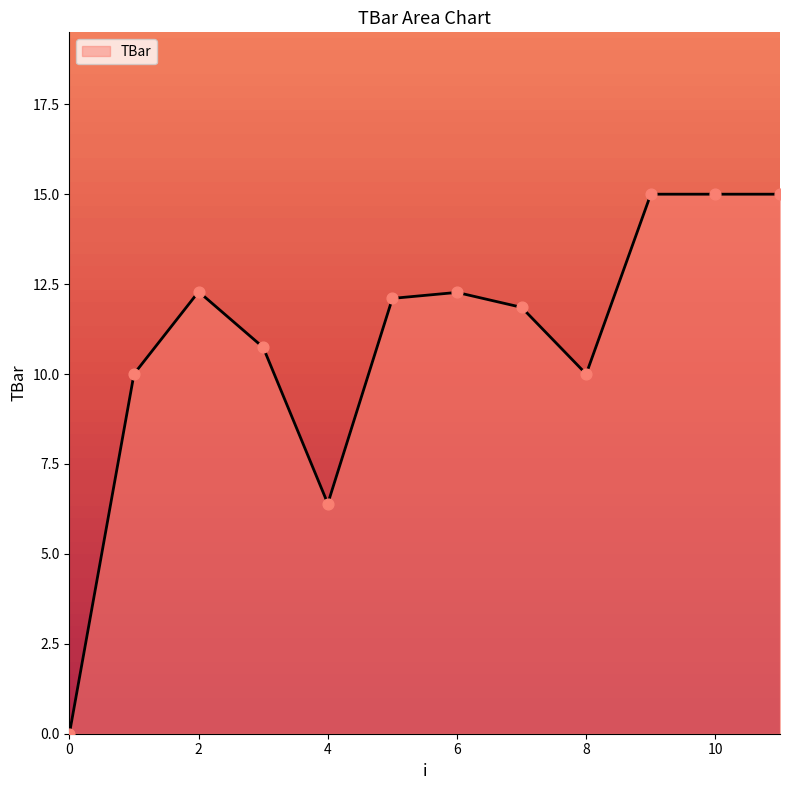

What is the greatest value displayed?

15.0